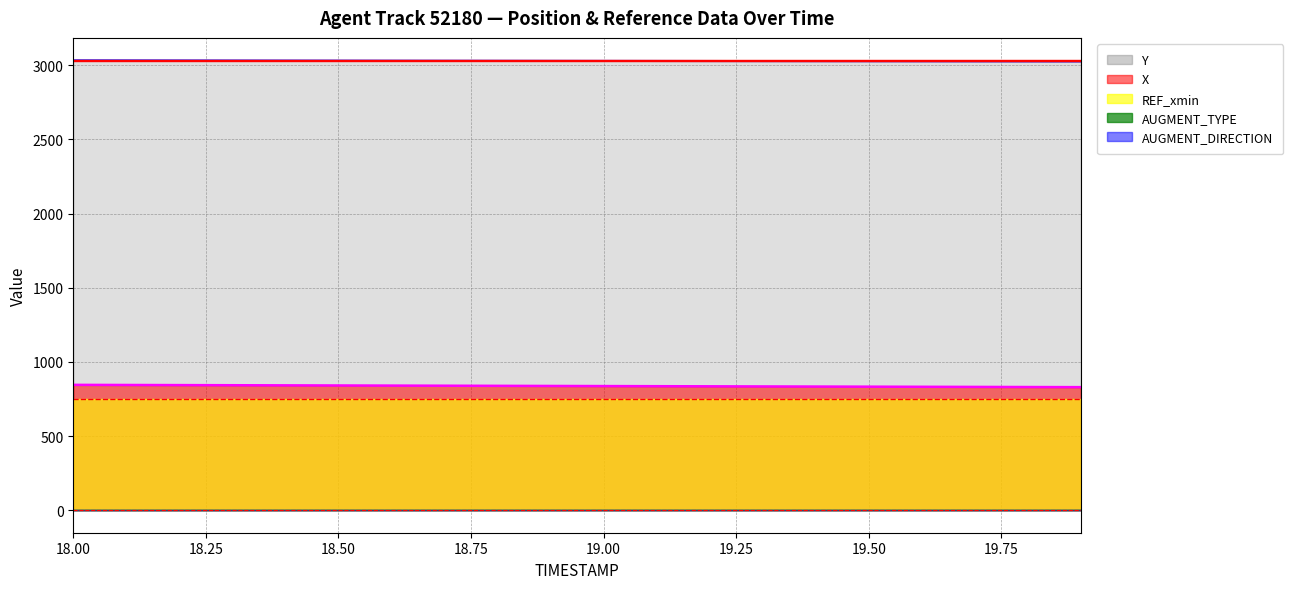

At which category is the sum across all series the highest?

18.0